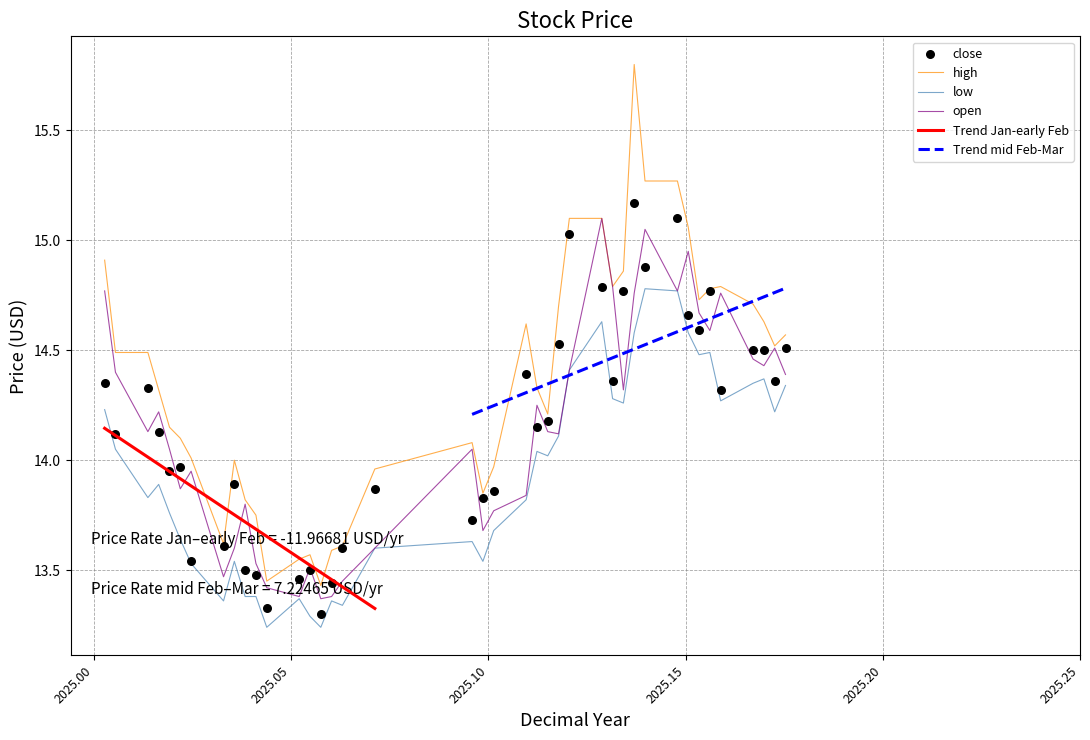

Which series has the largest total across all categories?

high